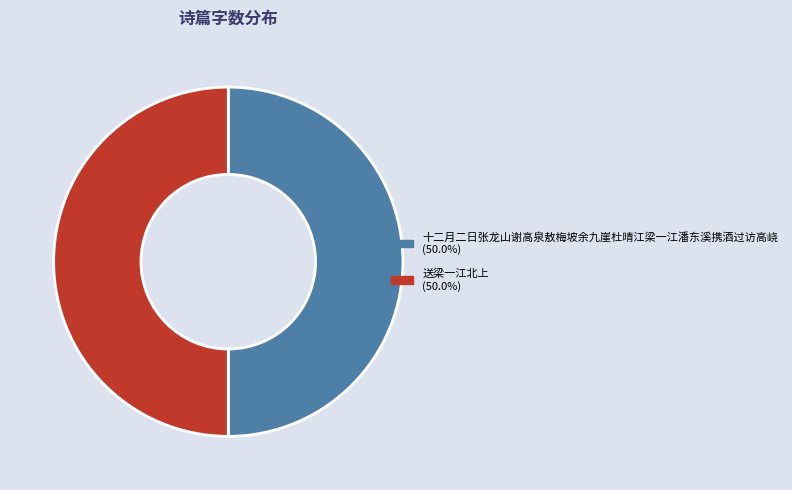

What is the ratio of the value at 十二月二日张龙山谢高泉敖梅坡余九崖杜晴江梁一江潘东溪携酒过访高峣 to the value at 送梁一江北上?

1.0